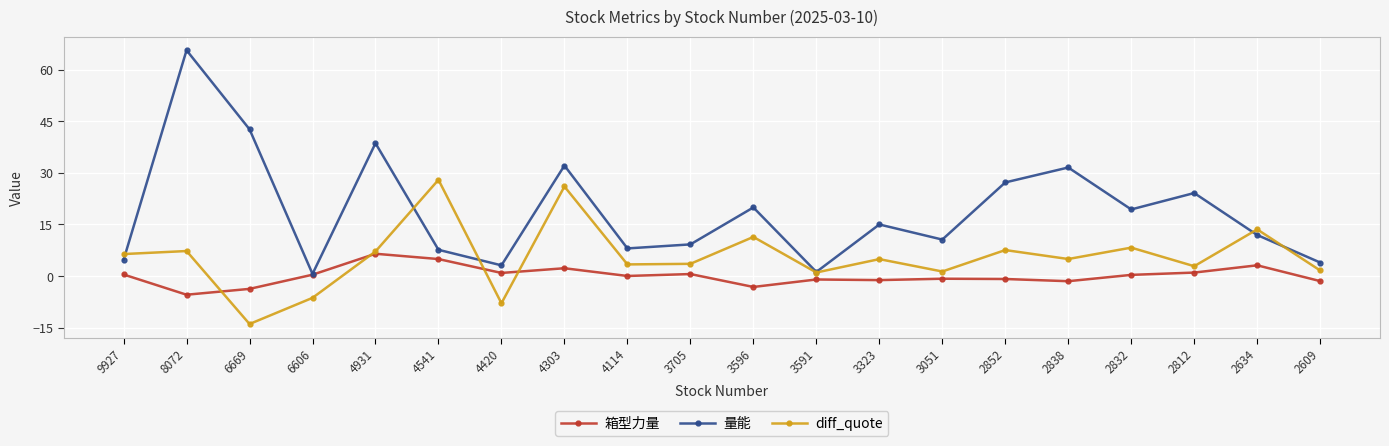

Where do diff_quote and 量能 first cross each other?

9927 and 8072